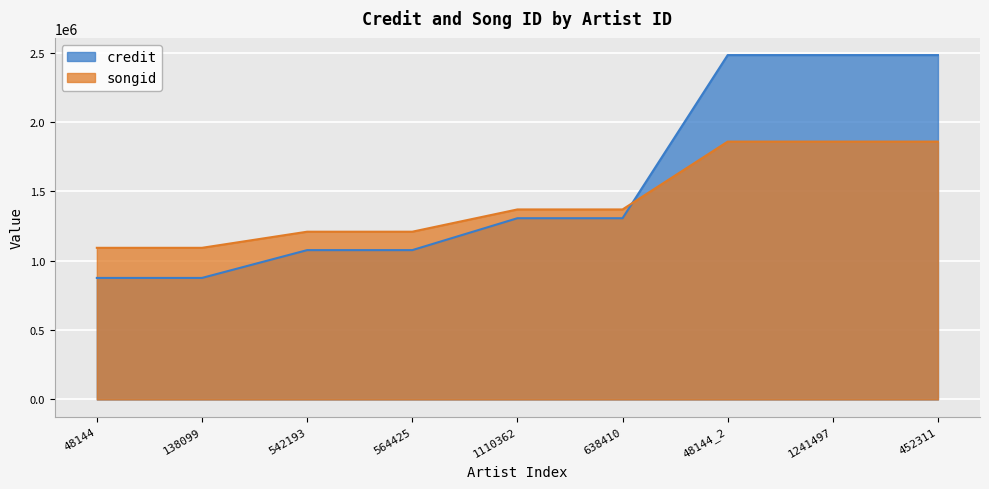

What is the label of the 6th point from the left?

638410